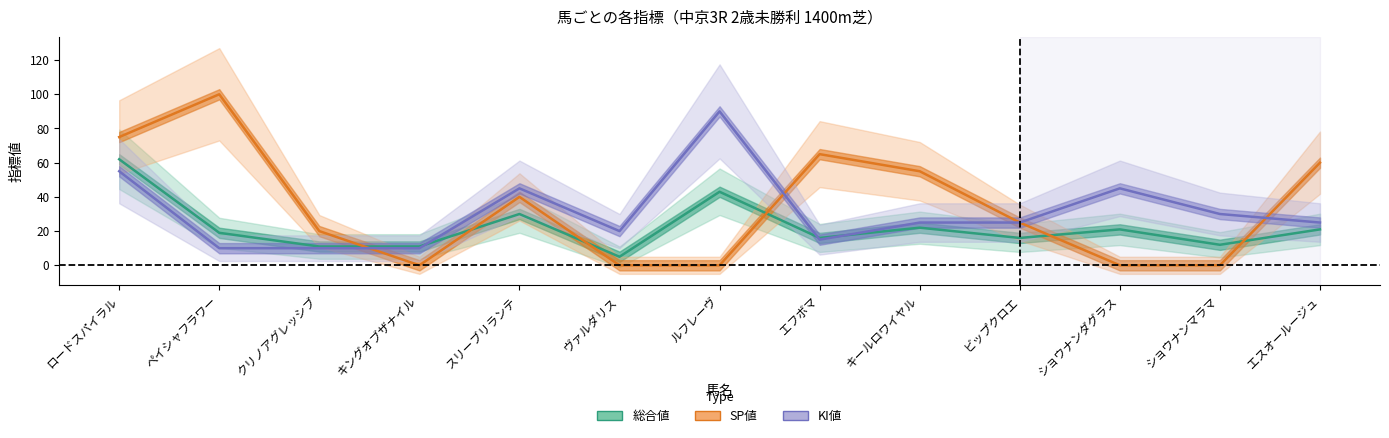

Reading left to right, extract all data points from this chart.

総合値: ロードスパイラル=62	ペイシャフラワー=19	クリノアグレッシブ=11	キングオブザナイル=11	スリーブリランテ=30	ヴァルダリス=5	ルフレーヴ=43	エフボマ=16	キールロワイヤル=22	ビップクロエ=16	ショウナンダグラス=21	ショウナンマラマ=12	エスオールージュ=21
SP値: ロードスパイラル=75	ペイシャフラワー=100	クリノアグレッシブ=20	キングオブザナイル=0	スリーブリランテ=40	ヴァルダリス=0	ルフレーヴ=0	エフボマ=65	キールロワイヤル=55	ビップクロエ=25	ショウナンダグラス=0	ショウナンマラマ=0	エスオールージュ=60
KI値: ロードスパイラル=55	ペイシャフラワー=10	クリノアグレッシブ=10	キングオブザナイル=10	スリーブリランテ=45	ヴァルダリス=20	ルフレーヴ=90	エフボマ=15	キールロワイヤル=25	ビップクロエ=25	ショウナンダグラス=45	ショウナンマラマ=30	エスオールージュ=25